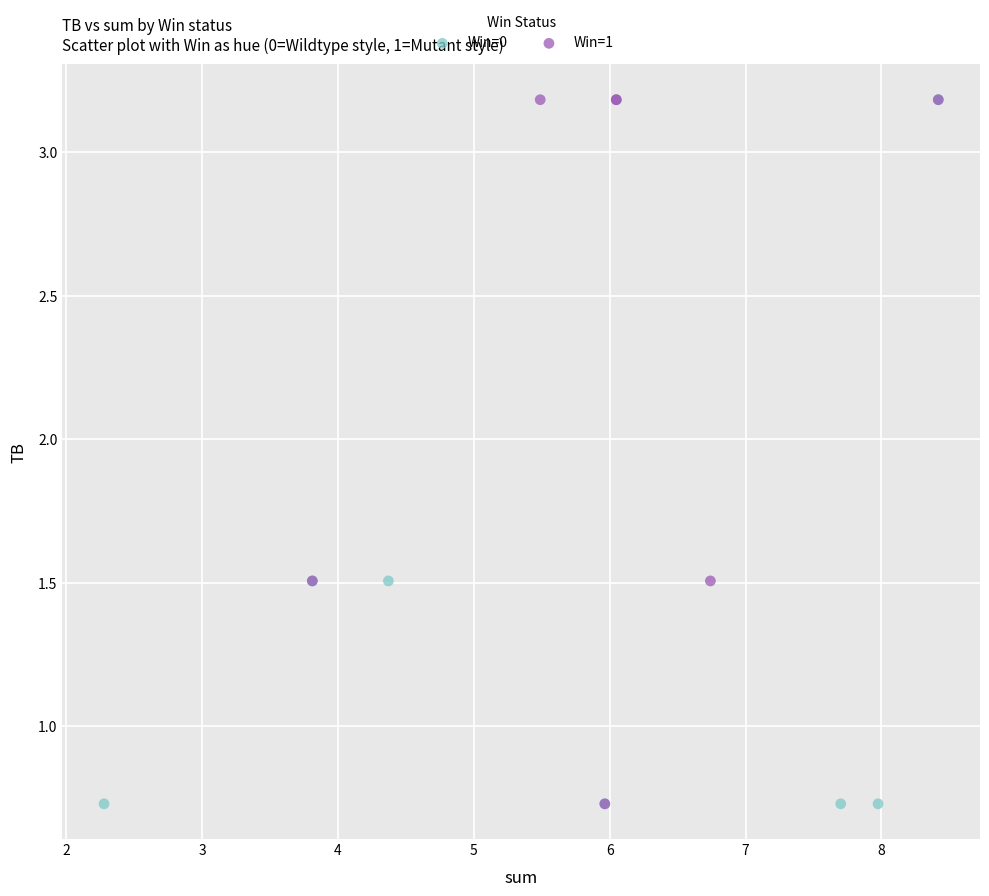

What are all the series names shown in the legend?

Win=0, Win=1